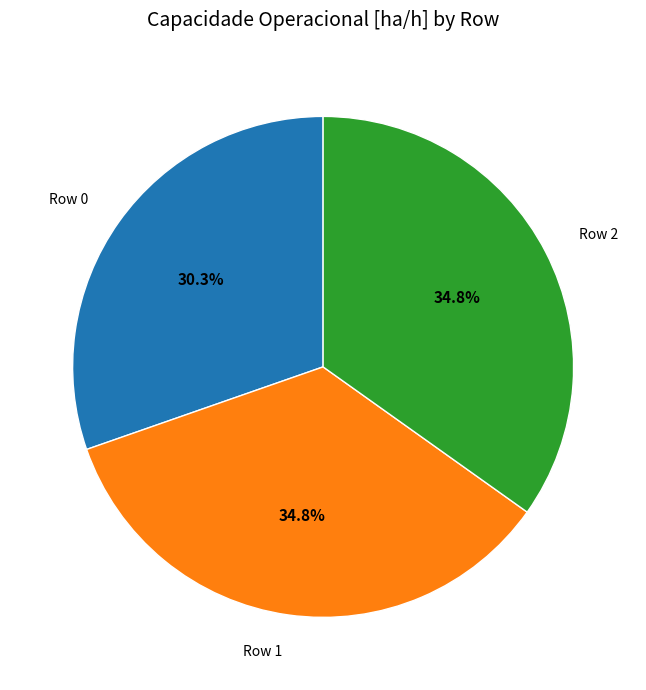

Is there any slice that represents more than half of the pie?

No